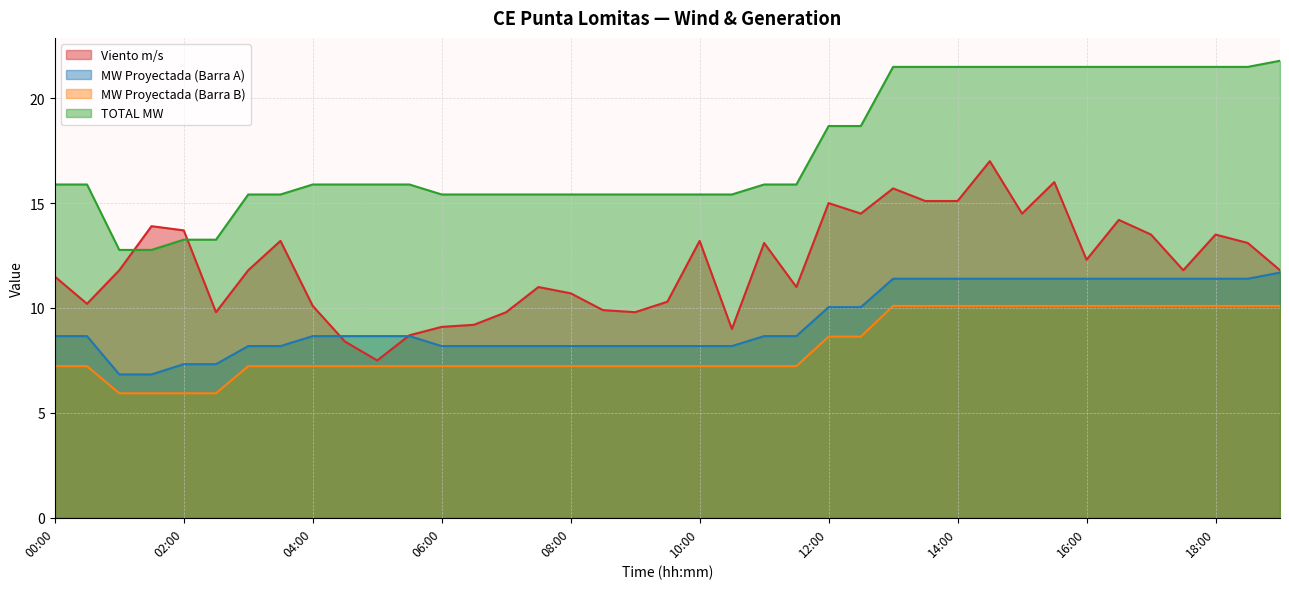

How many lines are shown in the chart?

4